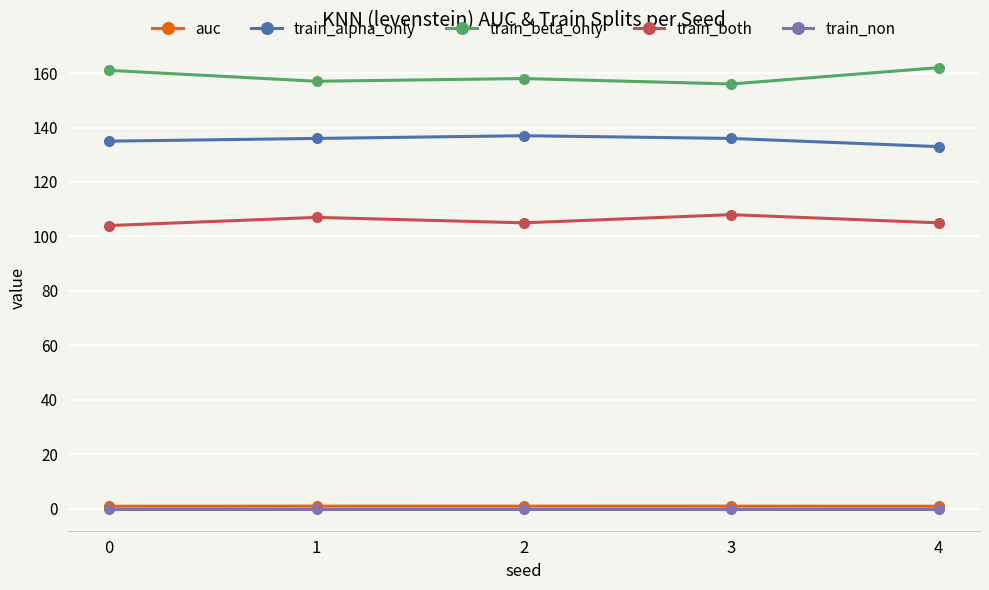

Does the chart have visible grid lines?

Yes